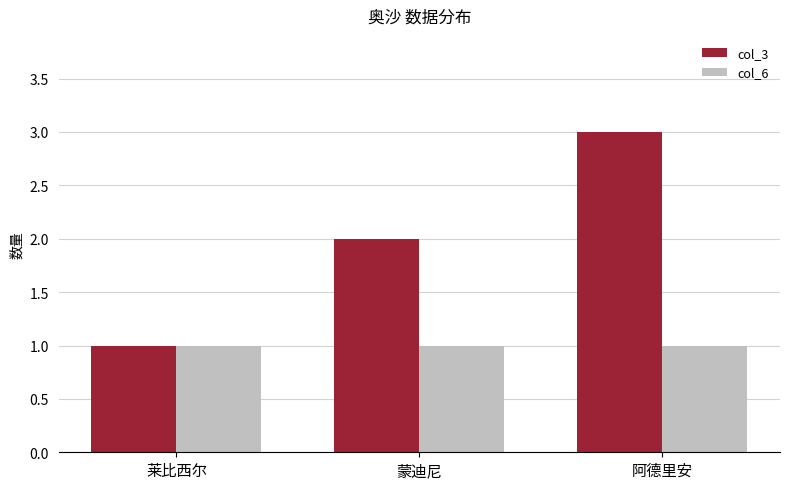

What is the label of the 1st bar from the left?

莱比西尔